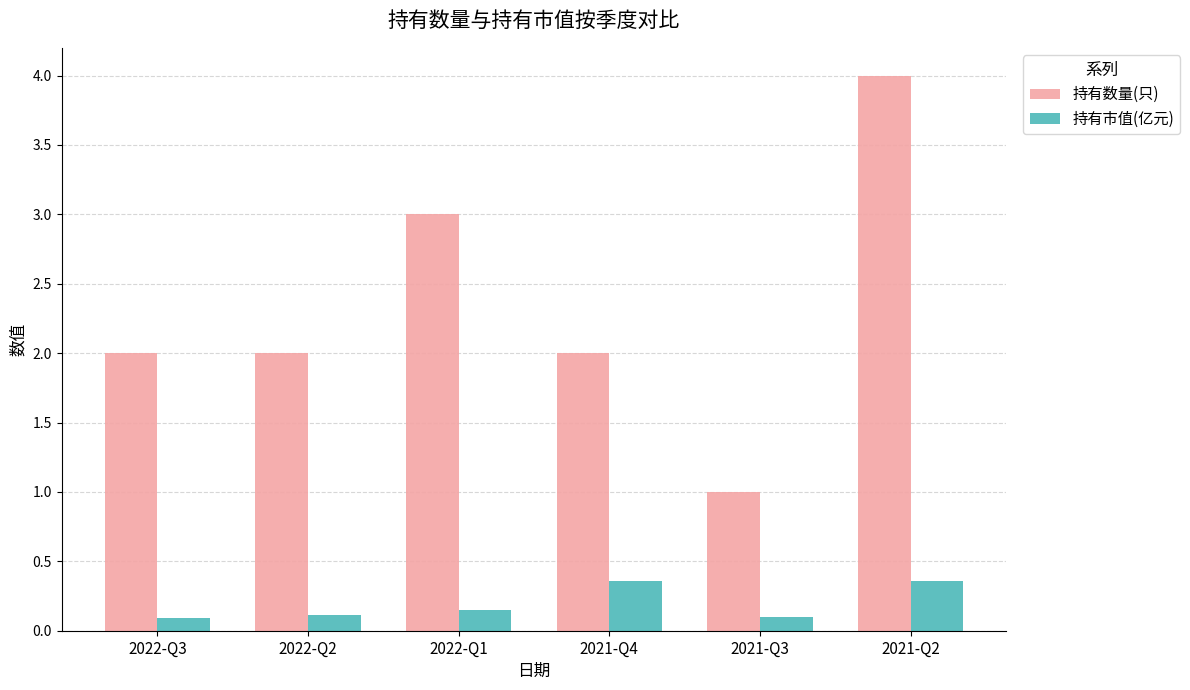

What is the difference between the second highest and second lowest values in the 持有市值(亿元) series?

0.3